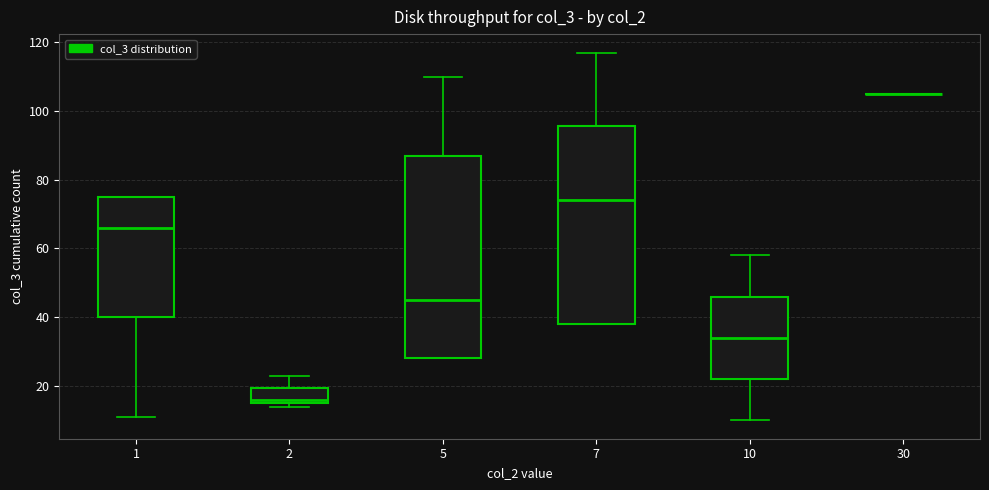

Reading left to right, read every box against the y-axis: the position of its median line, the range the box covers, and the ends of its whiskers. The values are not printed on the chart, so give them approximately, as read against the axis.

1: median 66, box 40 to 76, whiskers 12 to 76
2: median 16 (just above the box's lower edge), box 16 to 20, whiskers 14 to 24
5: median 46, box 28 to 88, whiskers 28 to 110
7: median 74, box 38 to 96, whiskers 38 to 118
10: median 34, box 22 to 46, whiskers 10 to 58
30: box collapsed to a line at 106, whiskers 106 to 106